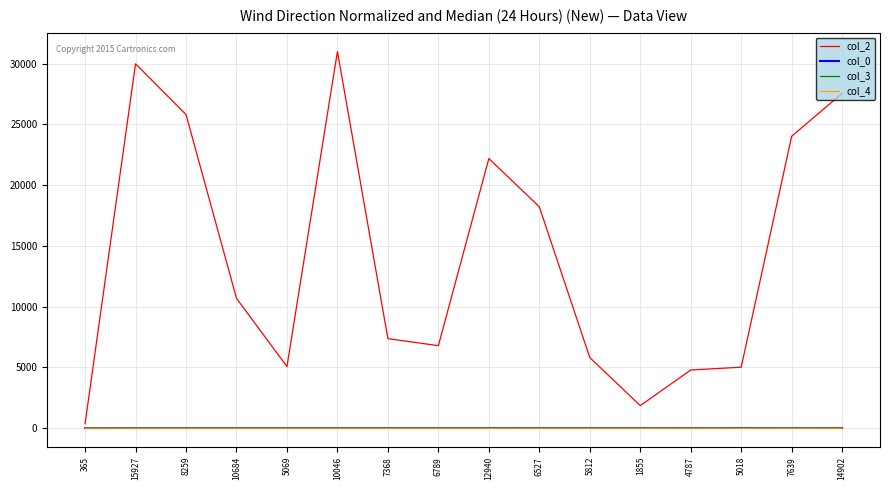

Which series has the largest range (max minus min)?

col_2